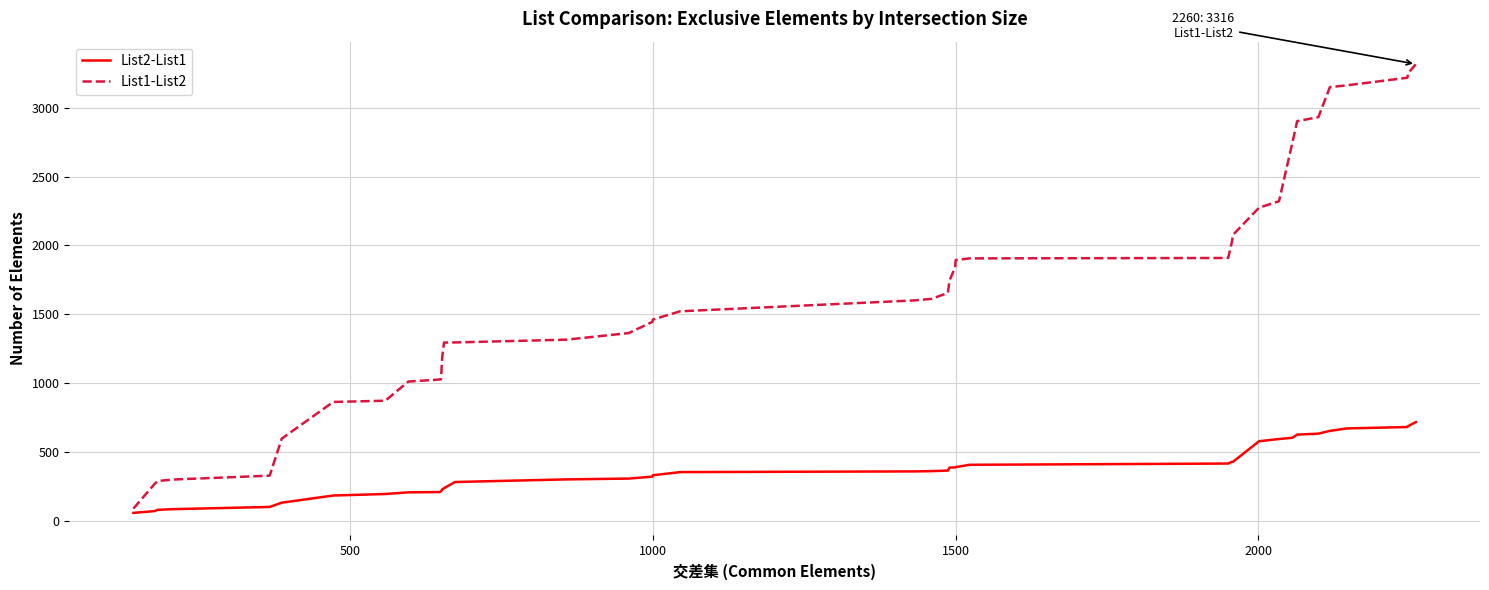

Which series has the largest total across all categories?

List1-List2